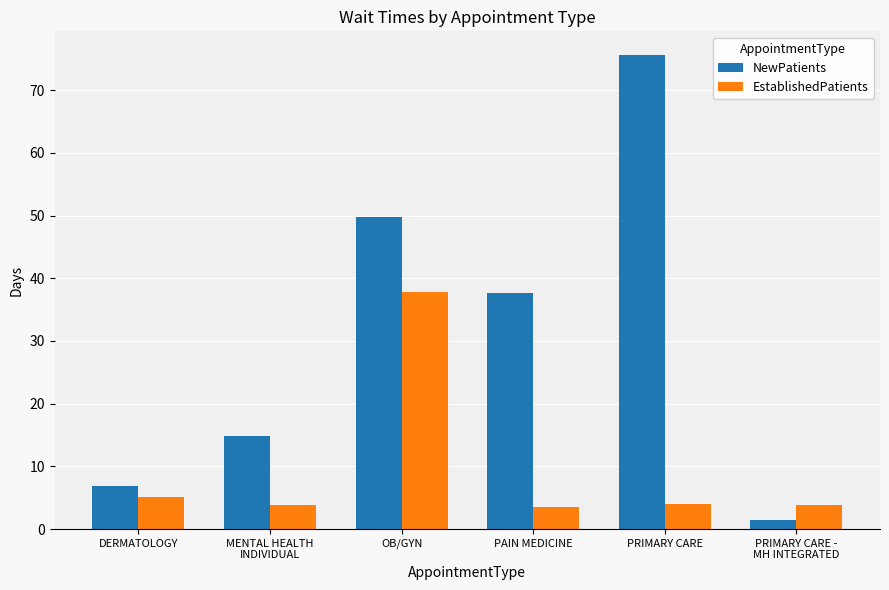

Which series has the widest spread of values?

NewPatients